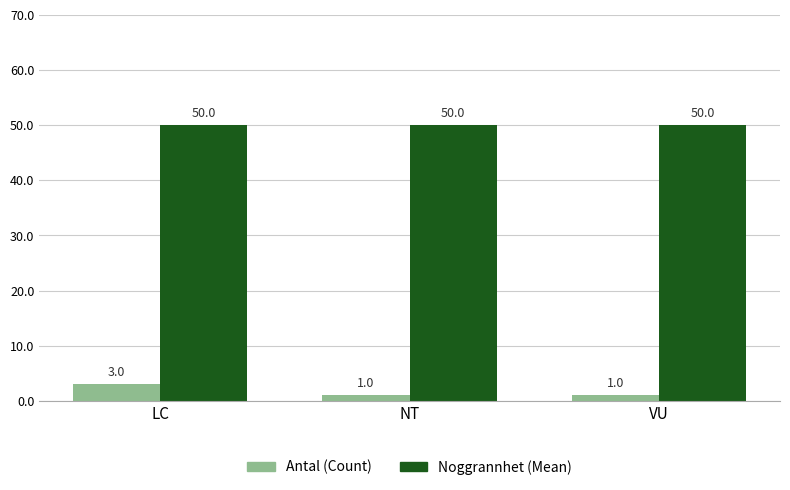

What is the label of the 3rd bar from the left?

VU